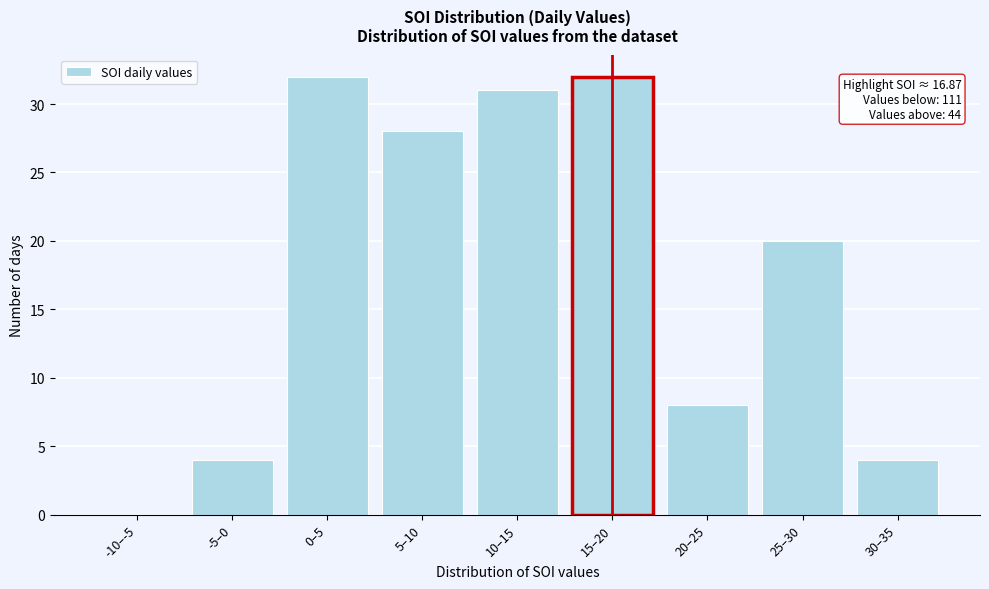

Reading left to right, list all the values displayed in this chart.

-10–-5=0	-5–0=4	0–5=32	5–10=28	10–15=31	15–20=32	20–25=8	25–30=20	30–35=4